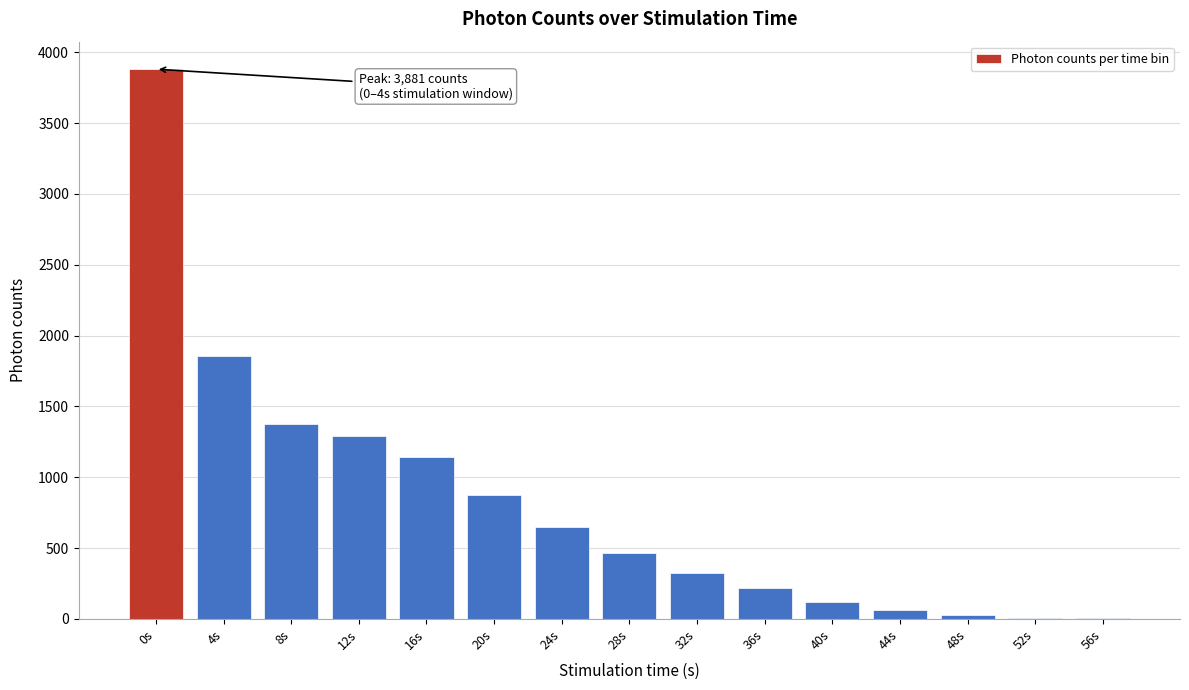

What is the change in value from 0s to 12s?

-2591